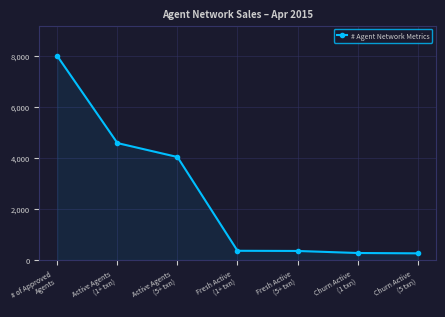

What is the maximum value shown in the chart?

8000